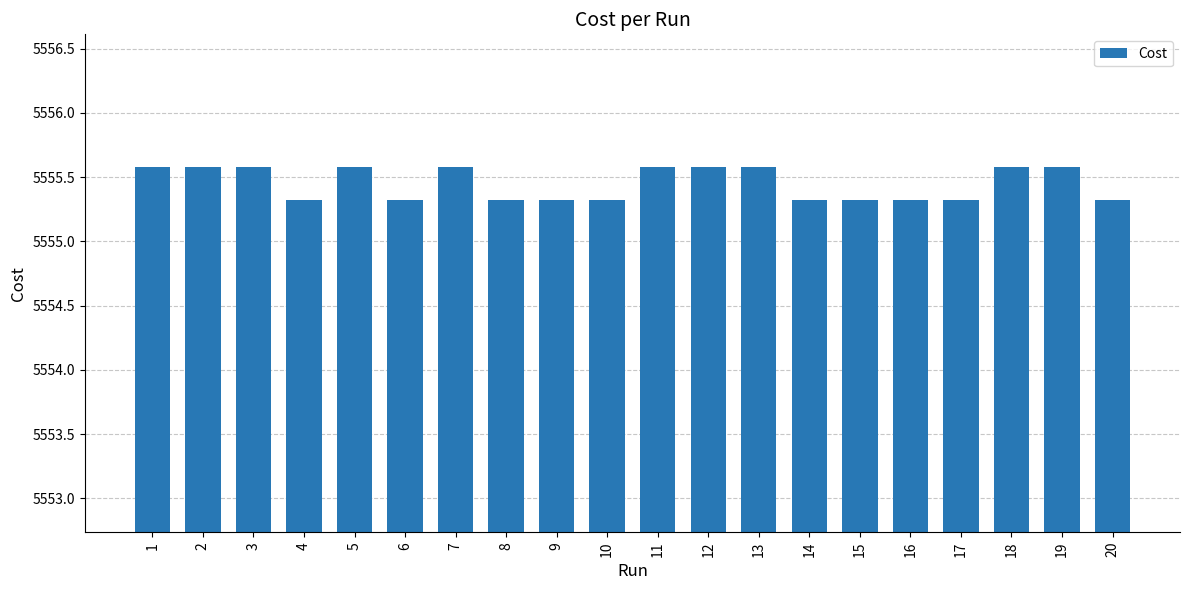

Reading left to right, list all the values displayed in this chart.

5555.6	5555.6	5555.6	5555.3	5555.6	5555.3	5555.6	5555.3	5555.3	5555.3	5555.6	5555.6	5555.6	5555.3	5555.3	5555.3	5555.3	5555.6	5555.6	5555.3